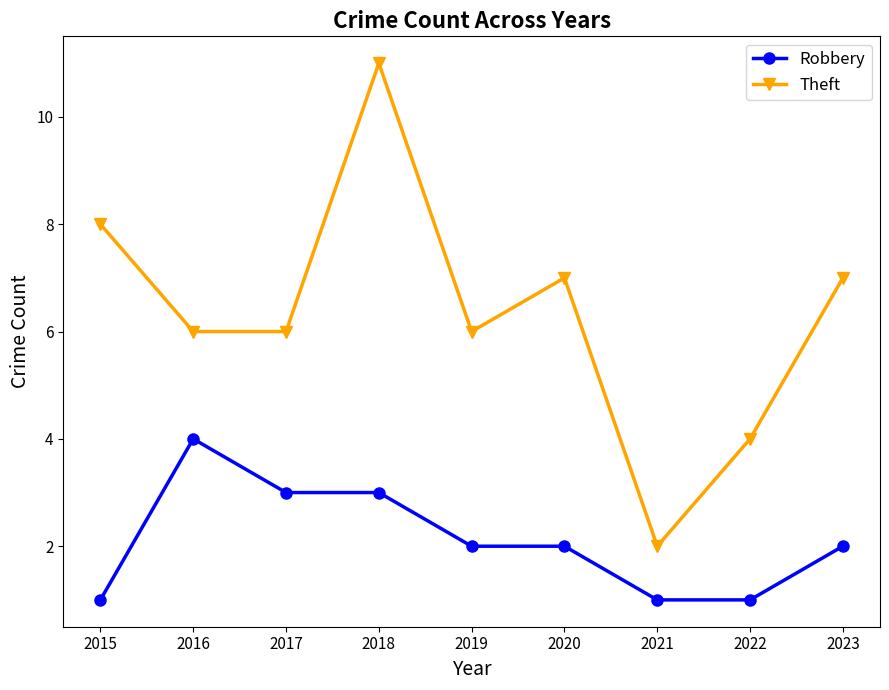

Which series has the largest total across all categories?

Theft